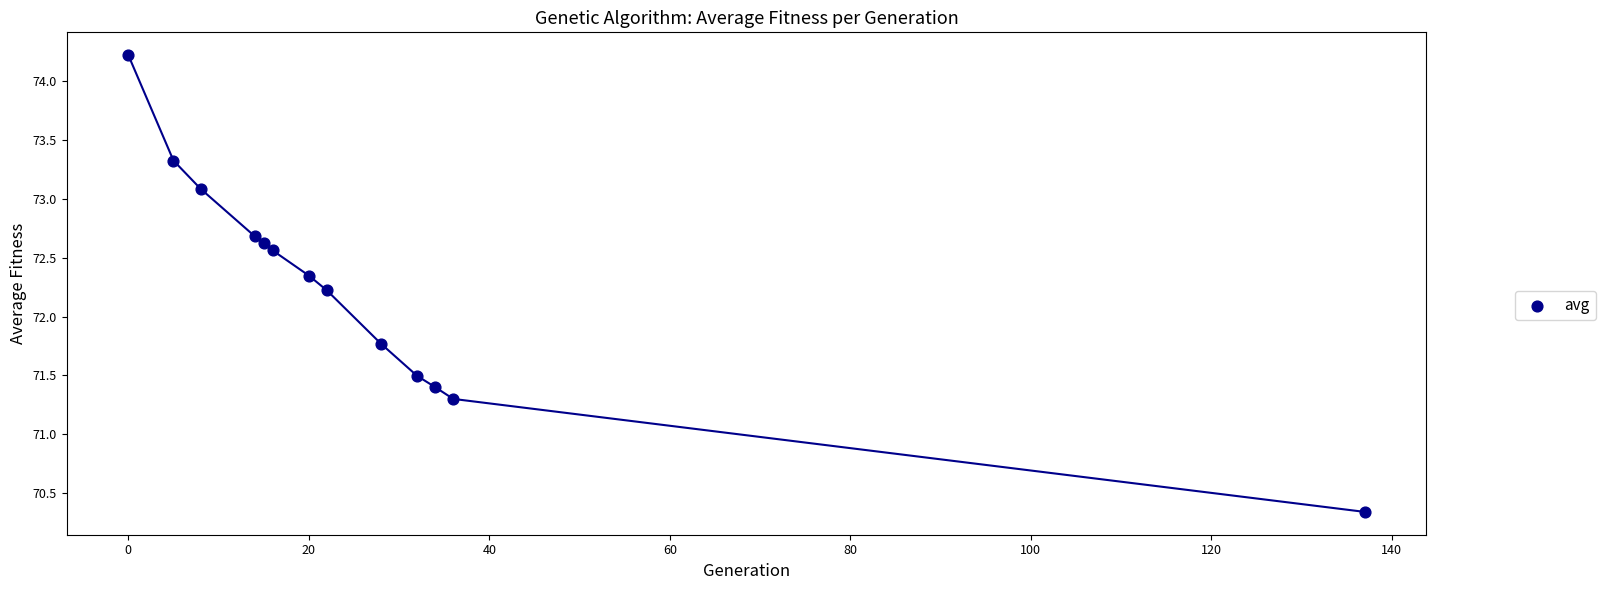

What is the range of X values (max minus min)?

137.0